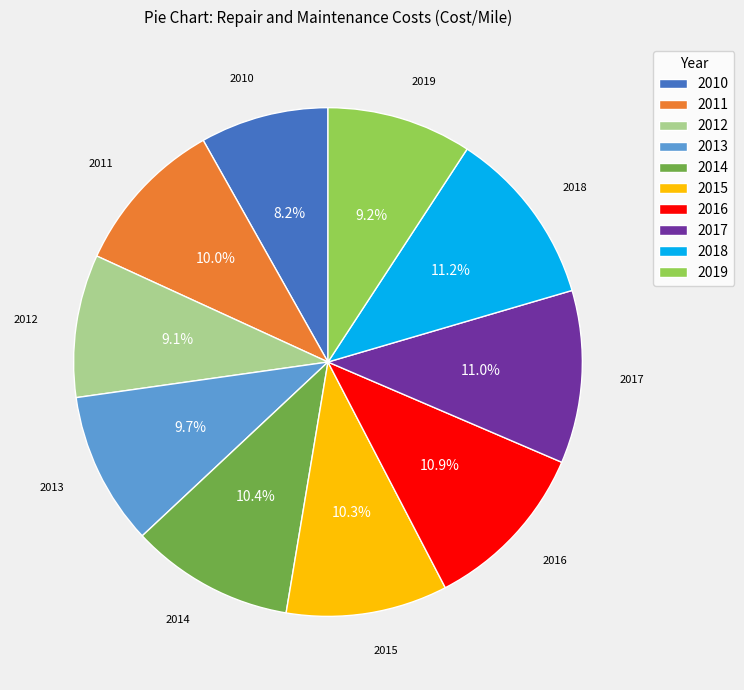

What is the smallest slice in the pie chart?

2010